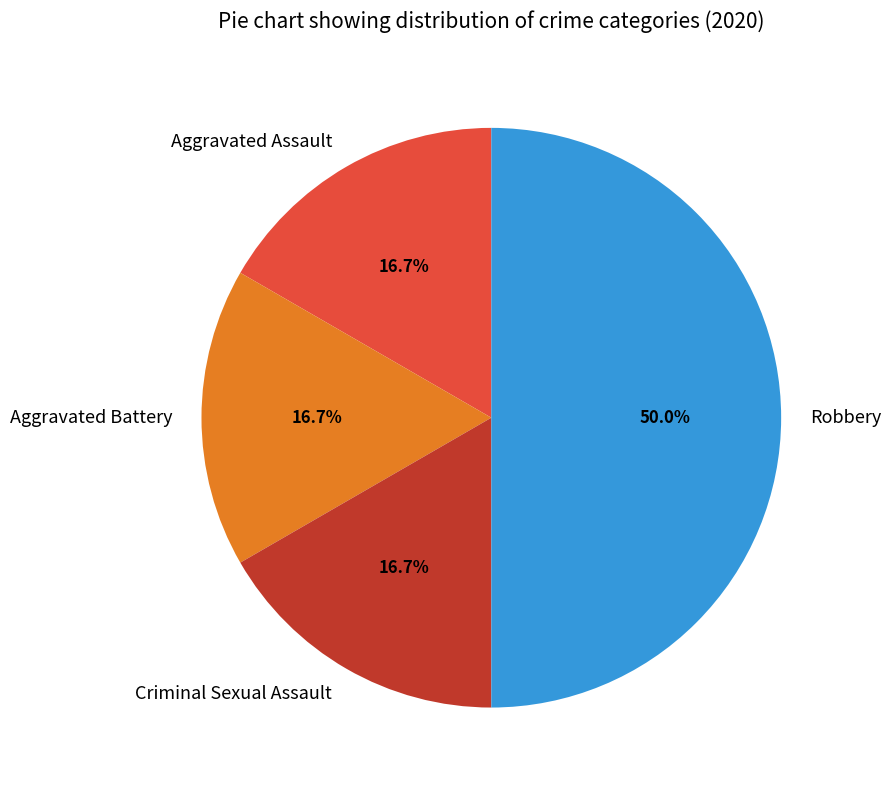

Is it true that Aggravated Assault is 17% of the pie?

True